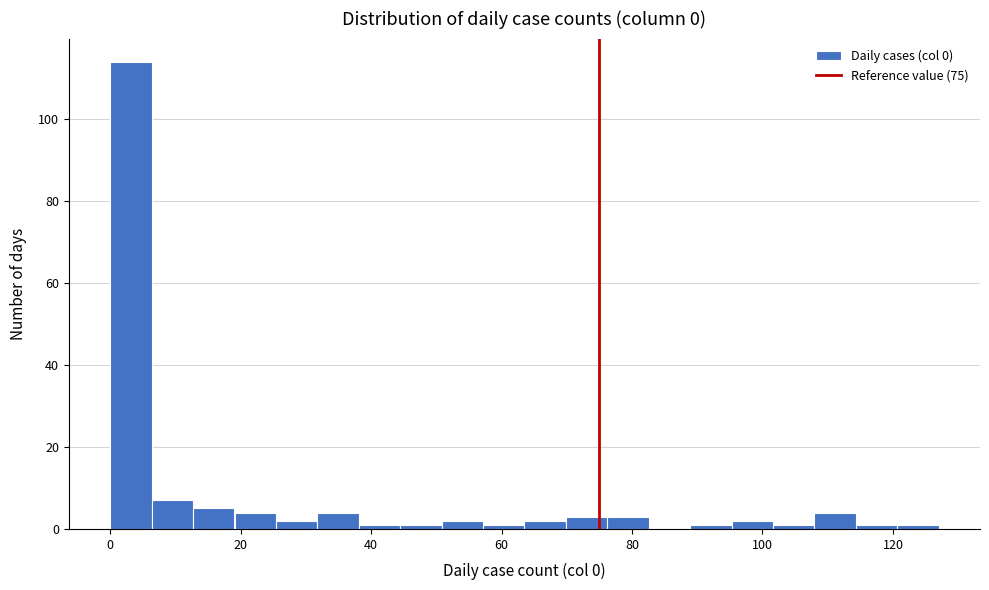

Read against the x-axis, roughly where is the centre of the tallest bar?

4